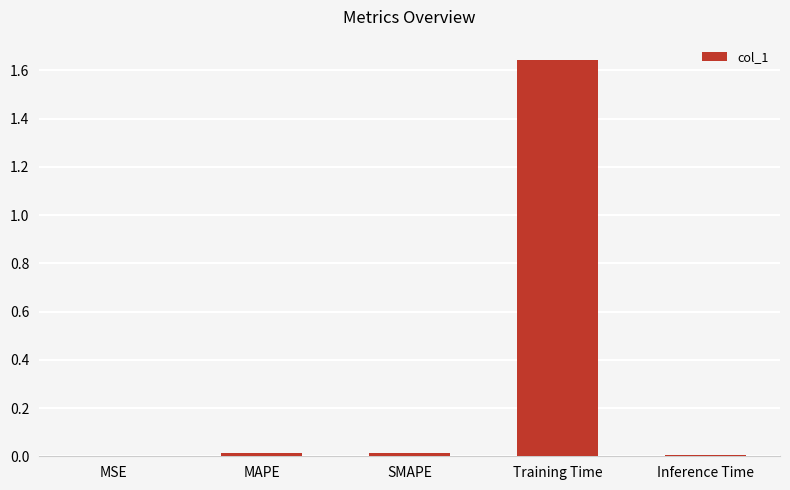

Is it true that the value at MSE is 0.0?

True